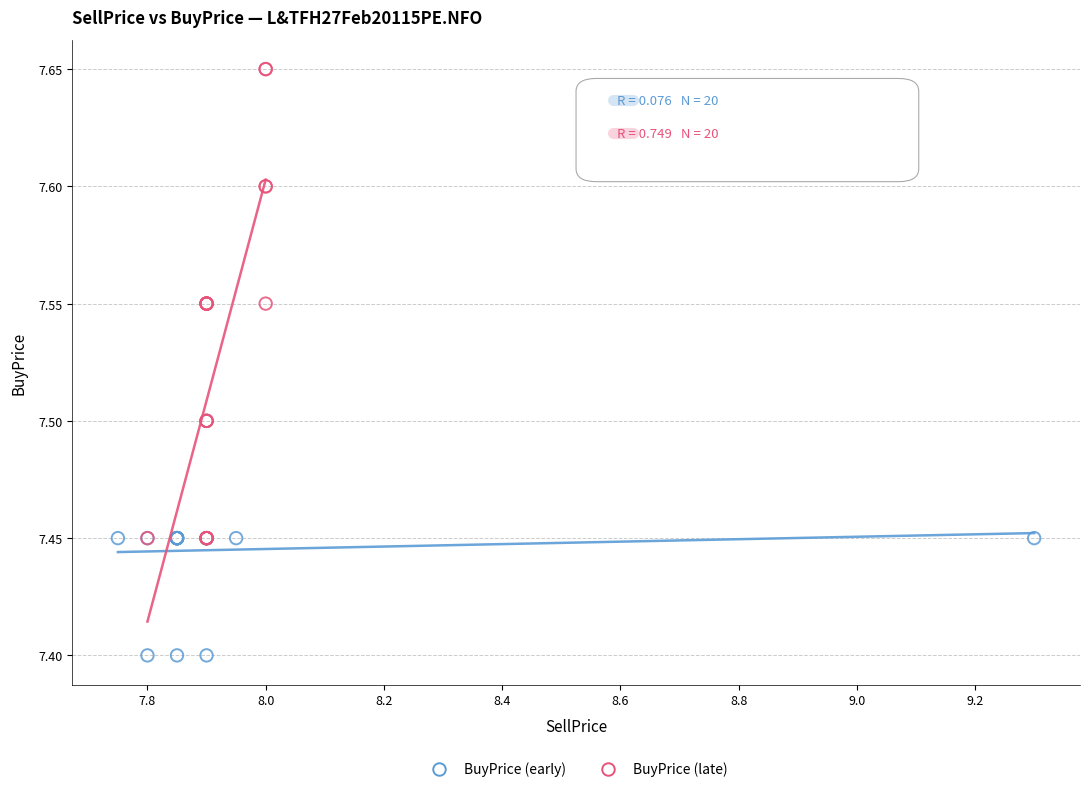

Which series has the widest spread of Y values?

BuyPrice (late)